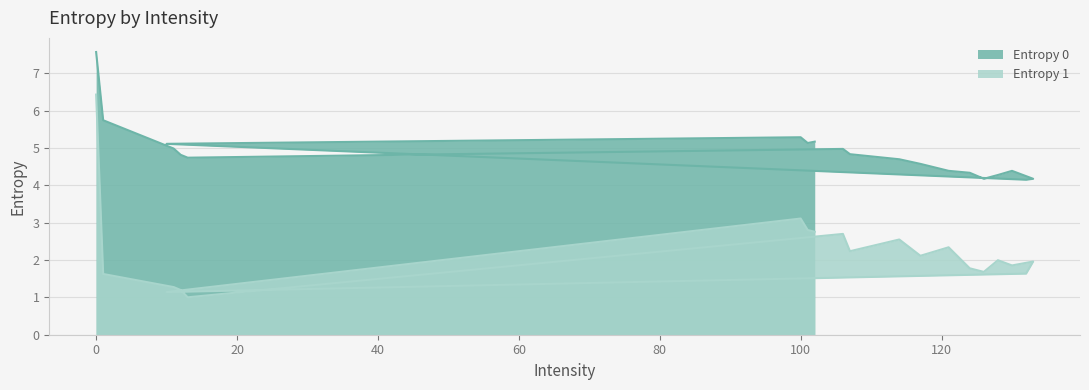

What is the sum of the Entropy 1 values at 121 and 11?

3.6